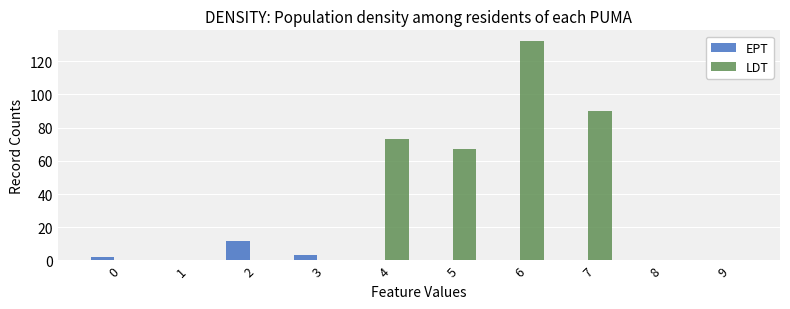

The LDT series shows 0 at 9. True or false?

True